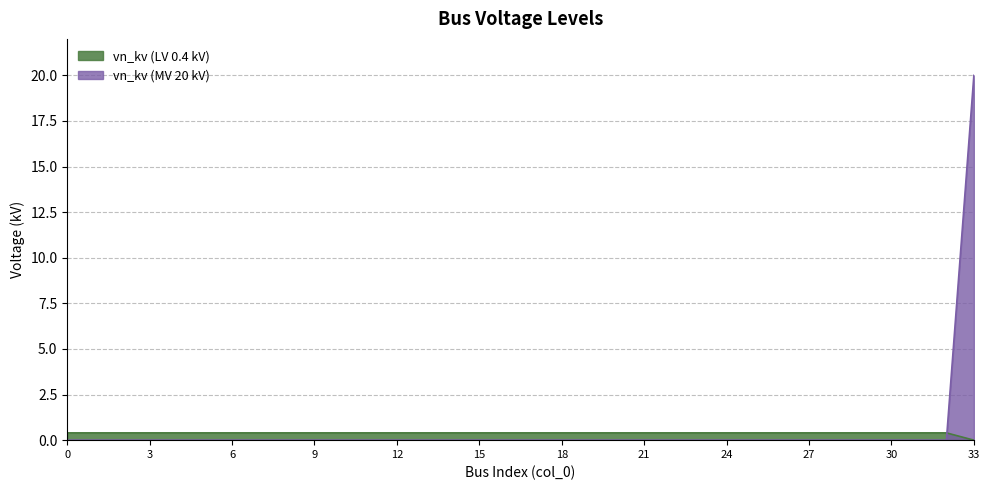

Does the chart have visible grid lines?

Yes